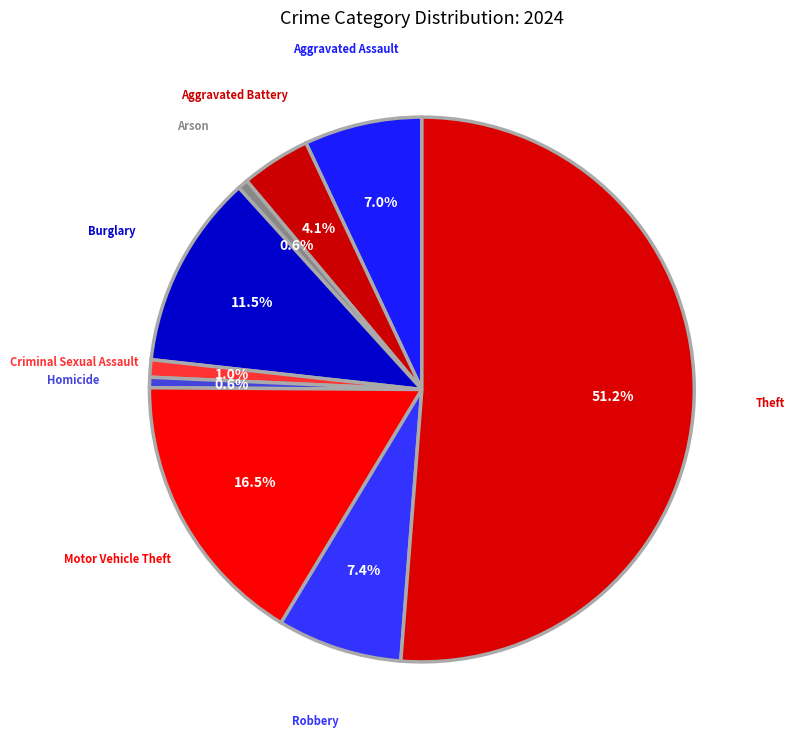

What portion of the pie excludes Homicide?

99.4%